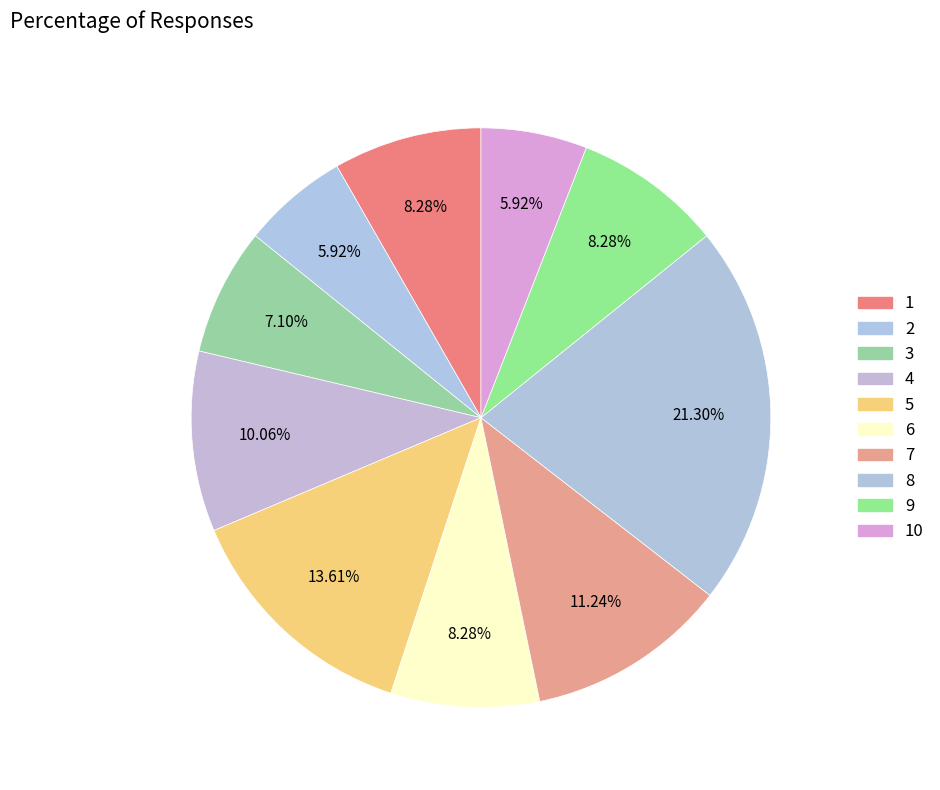

Between 3 and 7, which is larger?

7